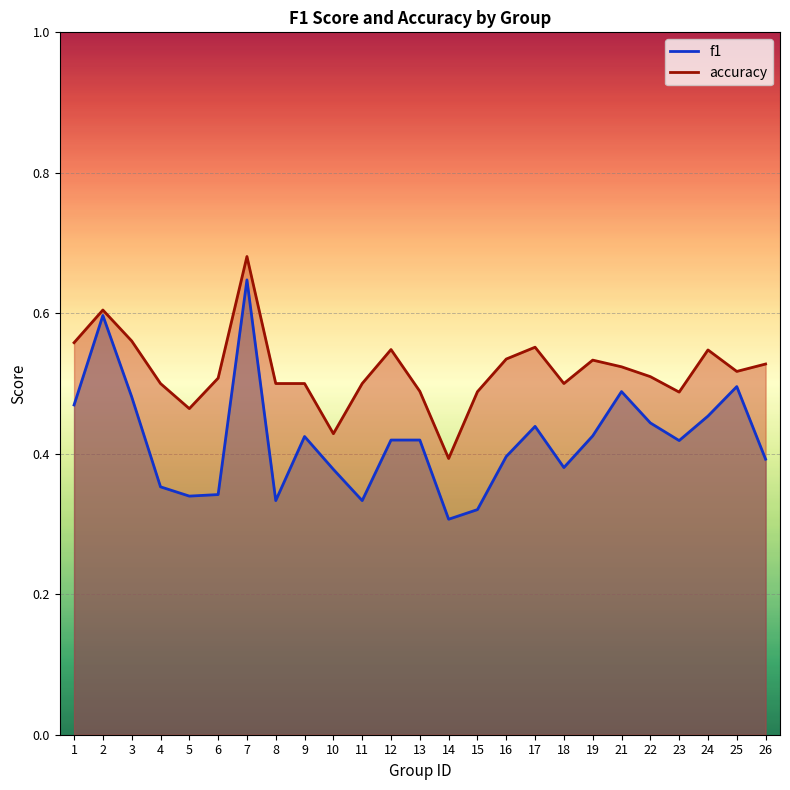

Reading left to right, what are all the values shown in this chart?

f1: 1=0.5	2=0.6	3=0.5	4=0.4	5=0.3	6=0.3	7=0.6	8=0.3	9=0.4	10=0.4	11=0.3	12=0.4	13=0.4	14=0.3	15=0.3	16=0.4	17=0.4	18=0.4	19=0.4	21=0.5	22=0.4	23=0.4	24=0.5	25=0.5	26=0.4
accuracy: 1=0.6	2=0.6	3=0.6	4=0.5	5=0.5	6=0.5	7=0.7	8=0.5	9=0.5	10=0.4	11=0.5	12=0.5	13=0.5	14=0.4	15=0.5	16=0.5	17=0.6	18=0.5	19=0.5	21=0.5	22=0.5	23=0.5	24=0.5	25=0.5	26=0.5